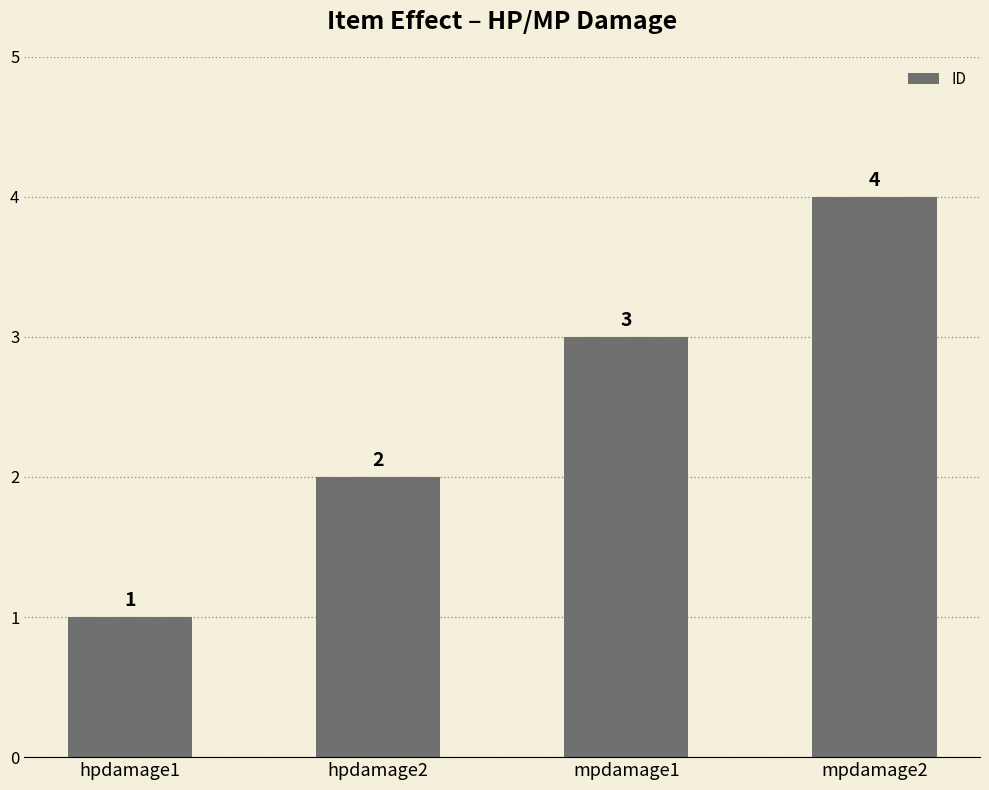

What is the maximum value shown in the chart?

4